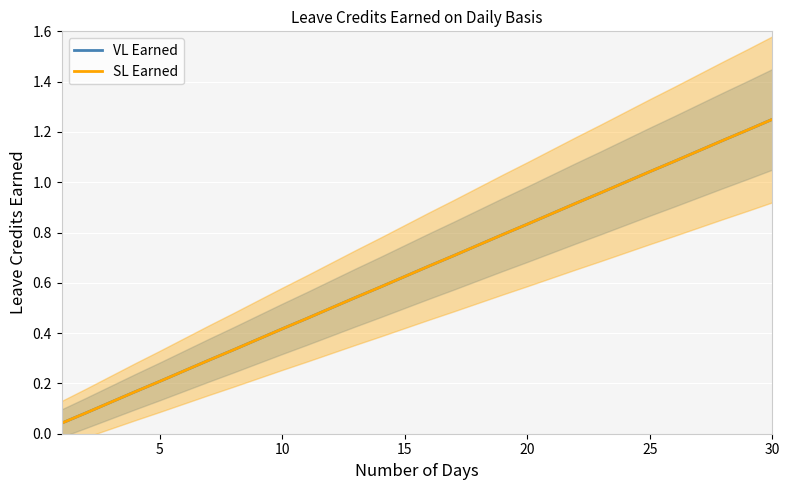

At how many categories does at least one series exceed 0?

30